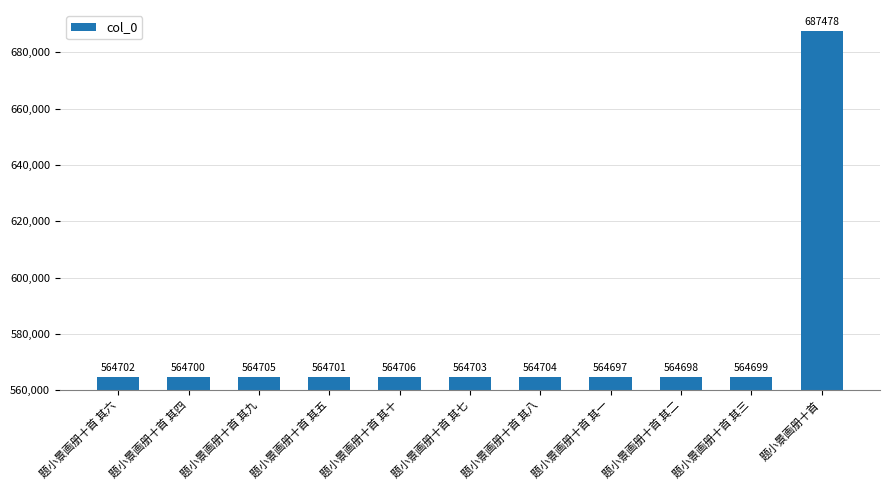

What position from the right is 题小景画册十首 其十?

7